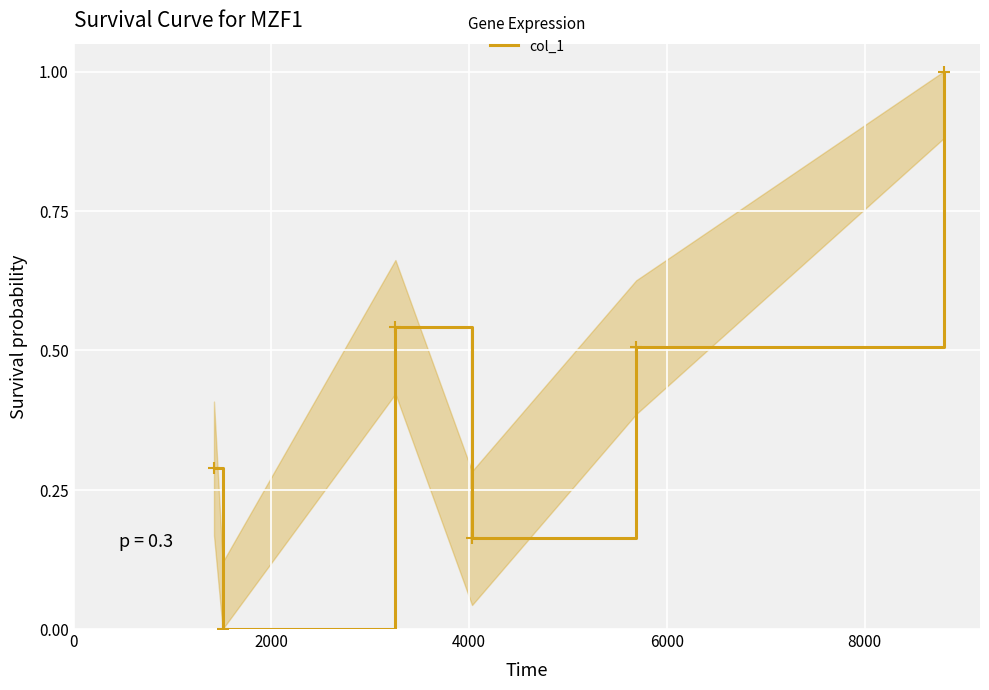

What is the sum of all values?

2.5